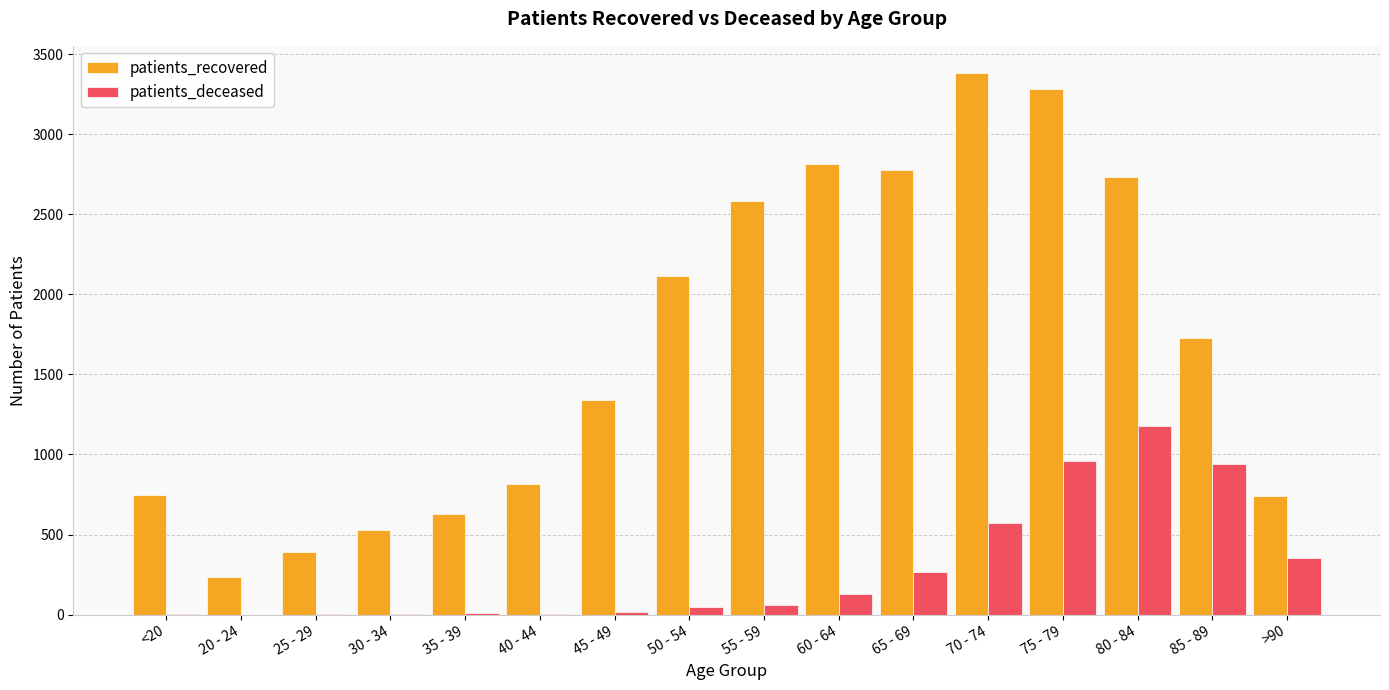

Does the chart contain stacked bars?

No